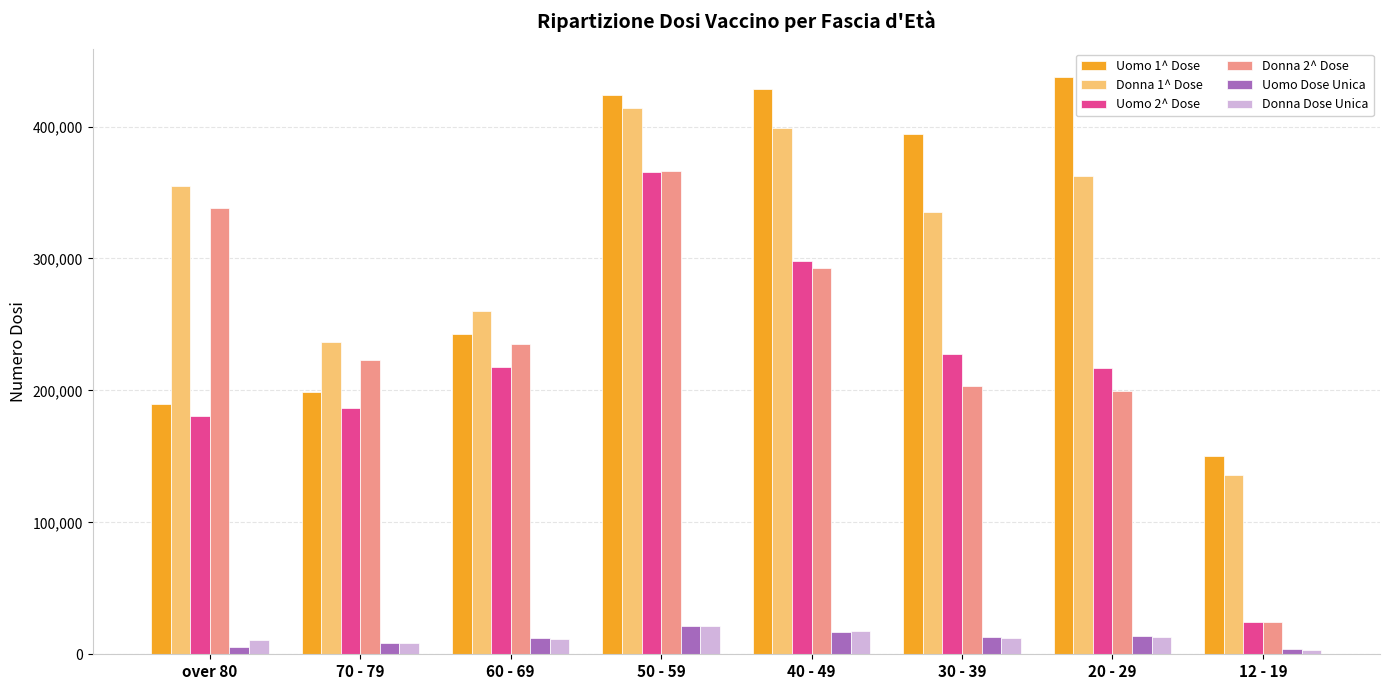

How many bars are there in total?

48